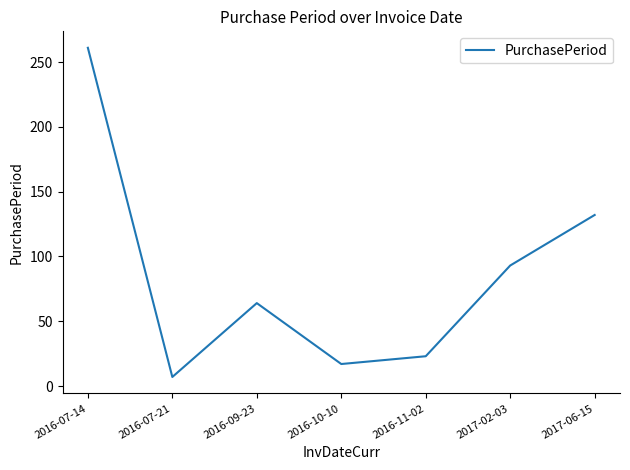

List the labels in order of value, largest first.

2016-07-14, 2017-06-15, 2017-02-03, 2016-09-23, 2016-11-02, 2016-10-10, 2016-07-21